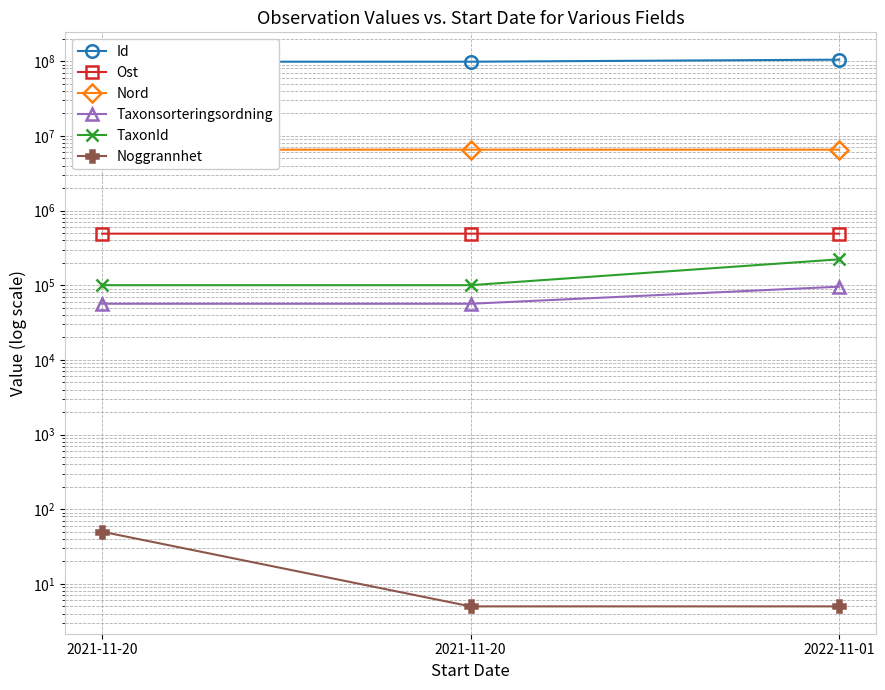

At which category is the sum across all series the highest?

2022-11-01